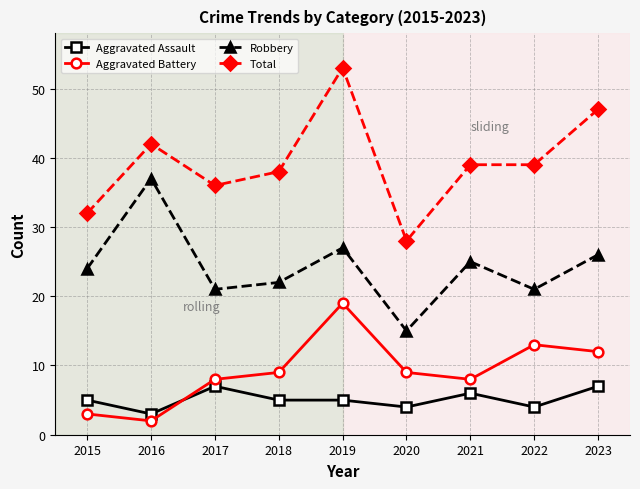

Is it true that Total equals 22 at 2023?

False